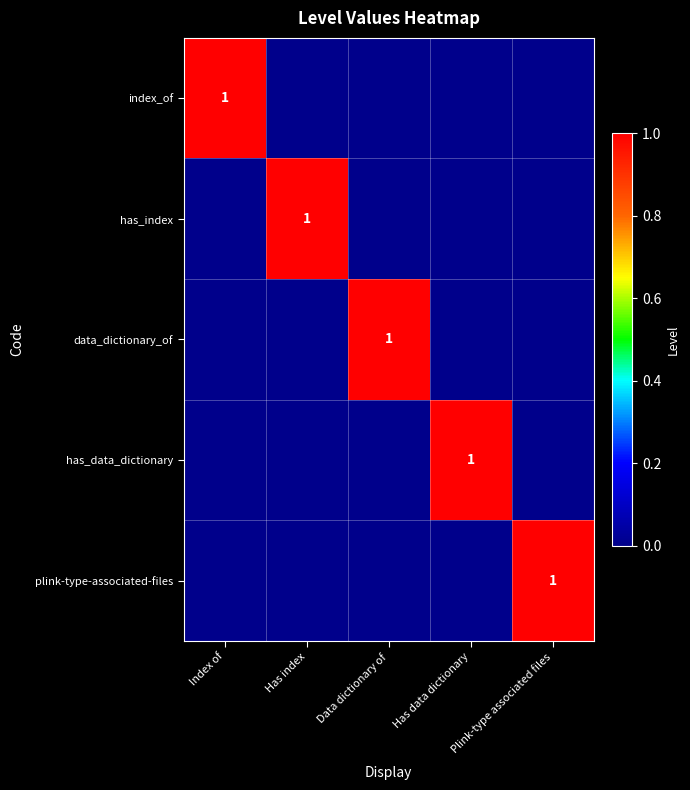

What value does the plink-type-associated-files series have at Plink-type associated files?

1